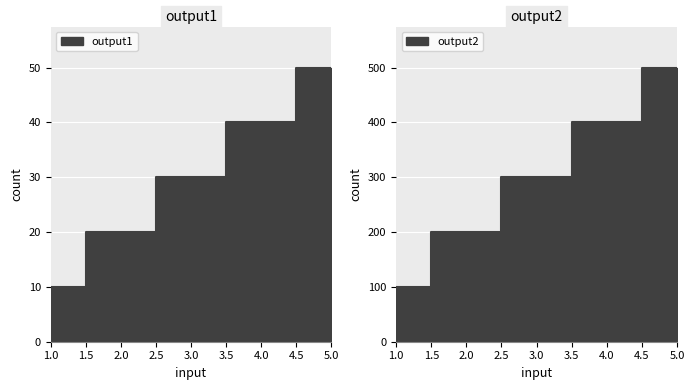

Reading right to left, list all the values displayed in this chart.

output1: 50	40	30	20	10
output2: 500	400	300	200	100